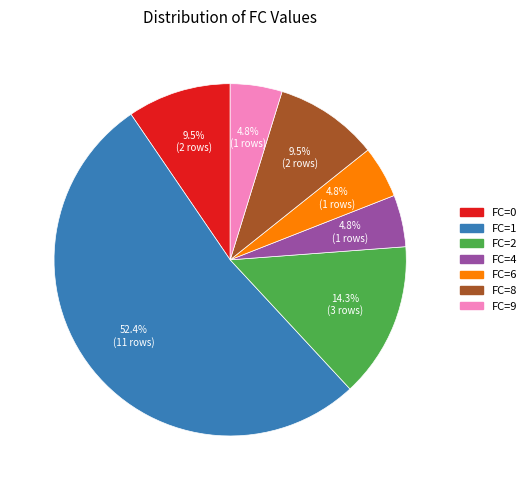

Which has a higher value, FC=2 or FC=6?

FC=2